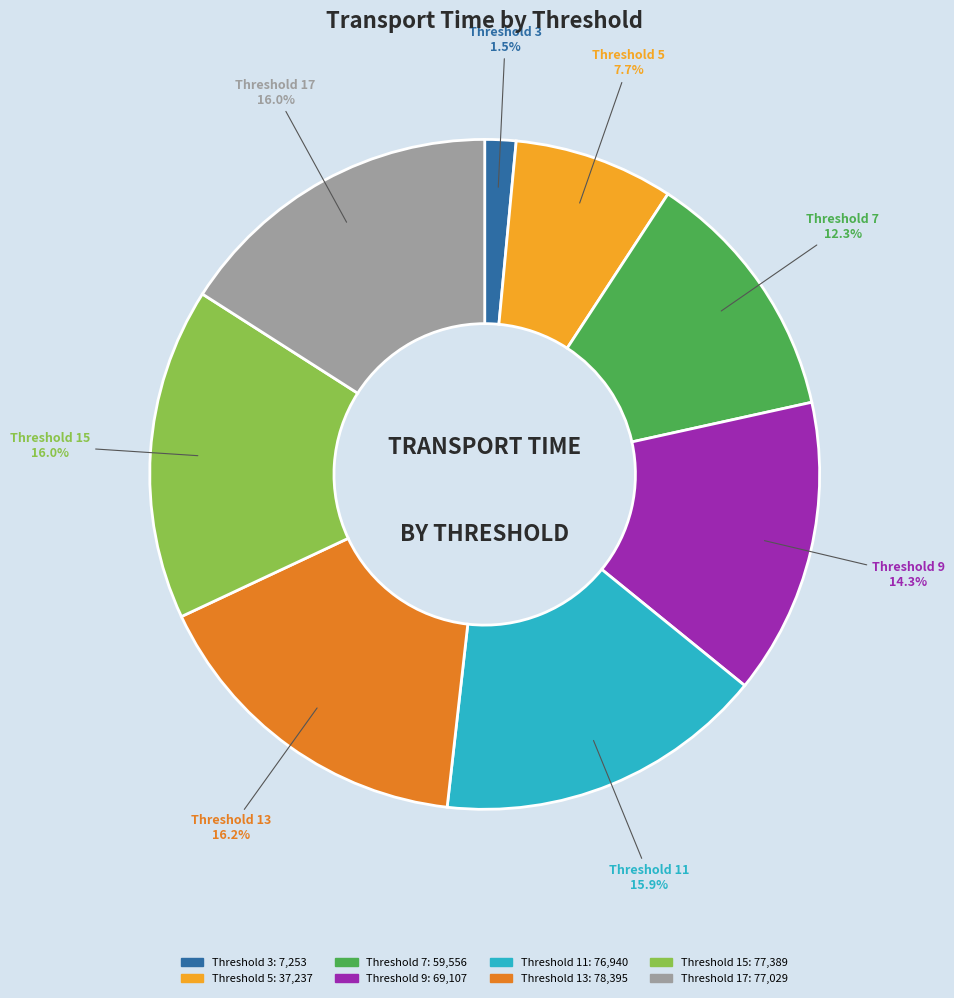

Which slice is the smallest?

Threshold 3